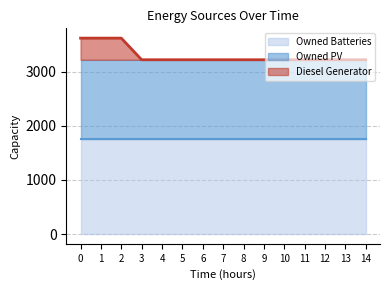

Is it true that Owned PV equals 1461 at 10?

True